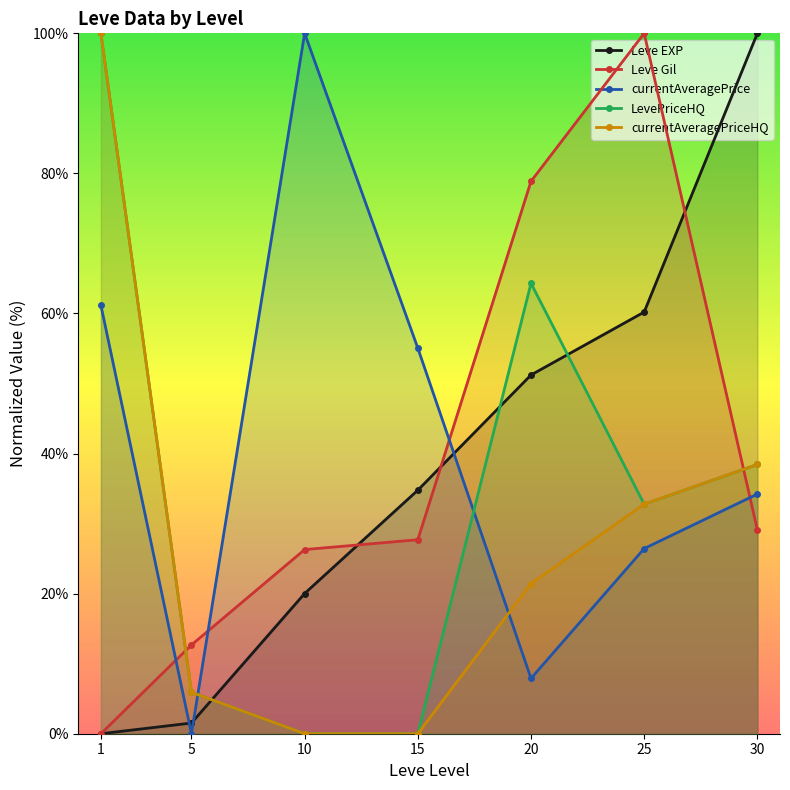

The value of currentAveragePrice at 10 is 35.4. True or false?

False